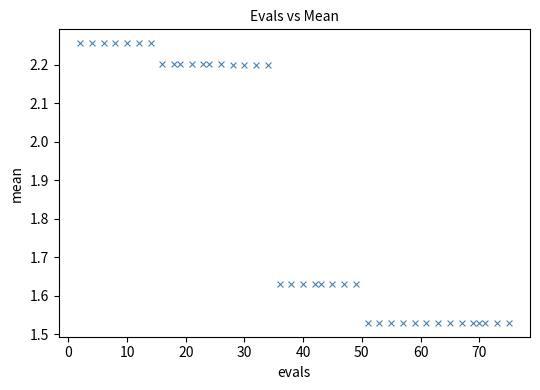

What is the range of Y values (max minus min)?

0.7